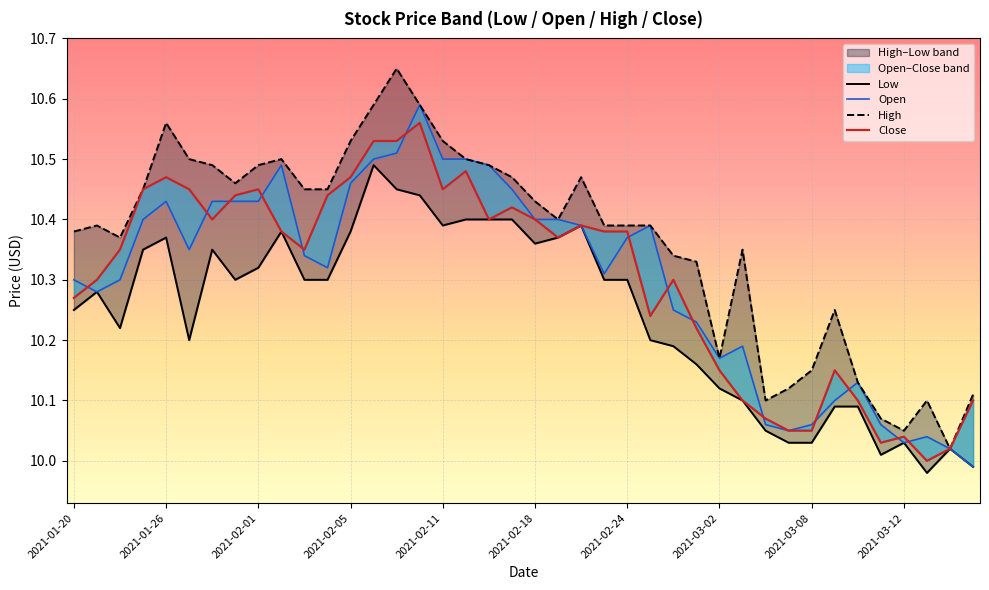

Which series has the largest range (max minus min)?

High